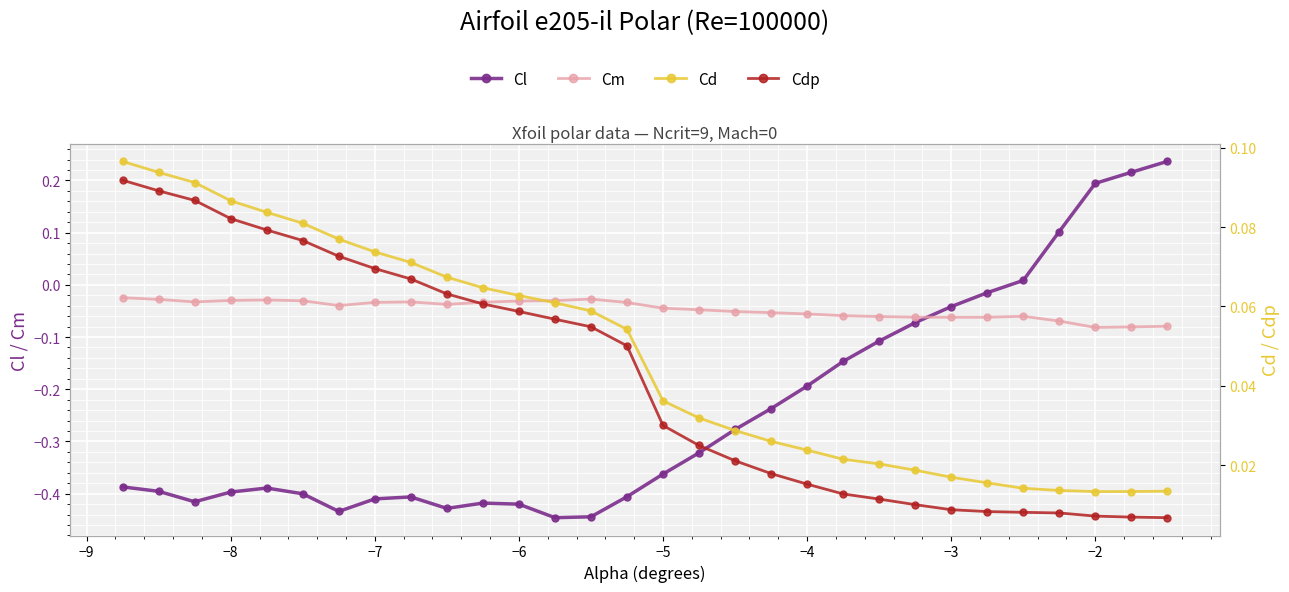

Is the value of Cd at 12 greater than the value of Cl at 18?

Yes